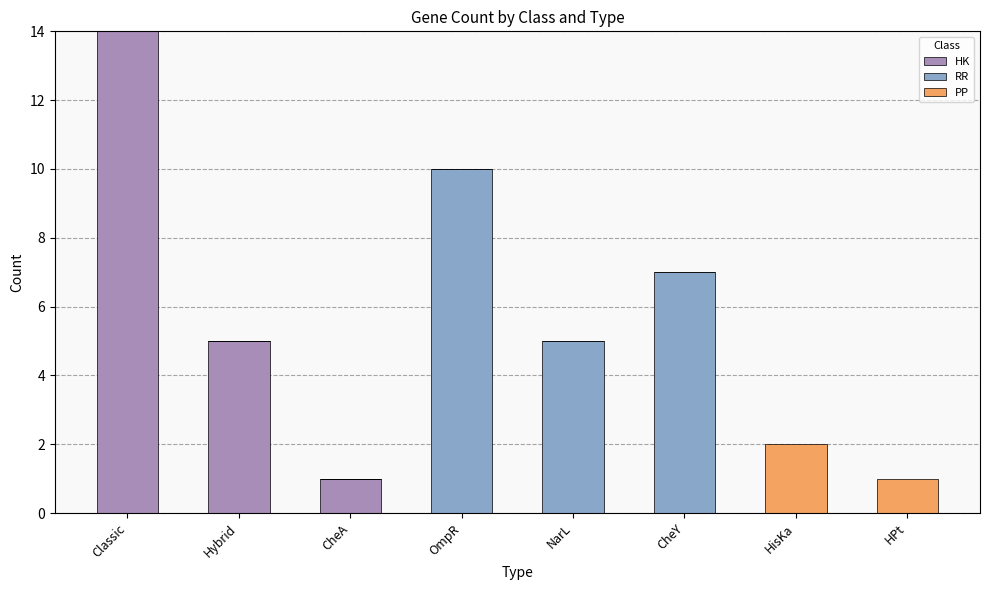

What is the sum of the HK values at Classic and NarL?

14